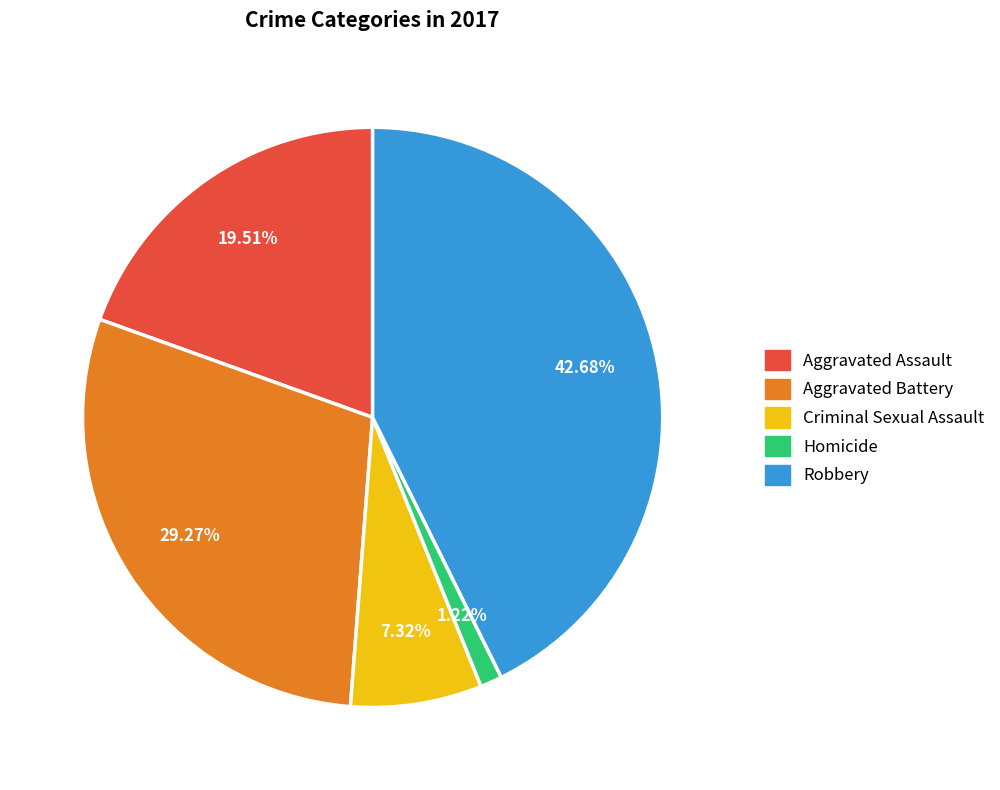

Which slice is the smallest?

Homicide